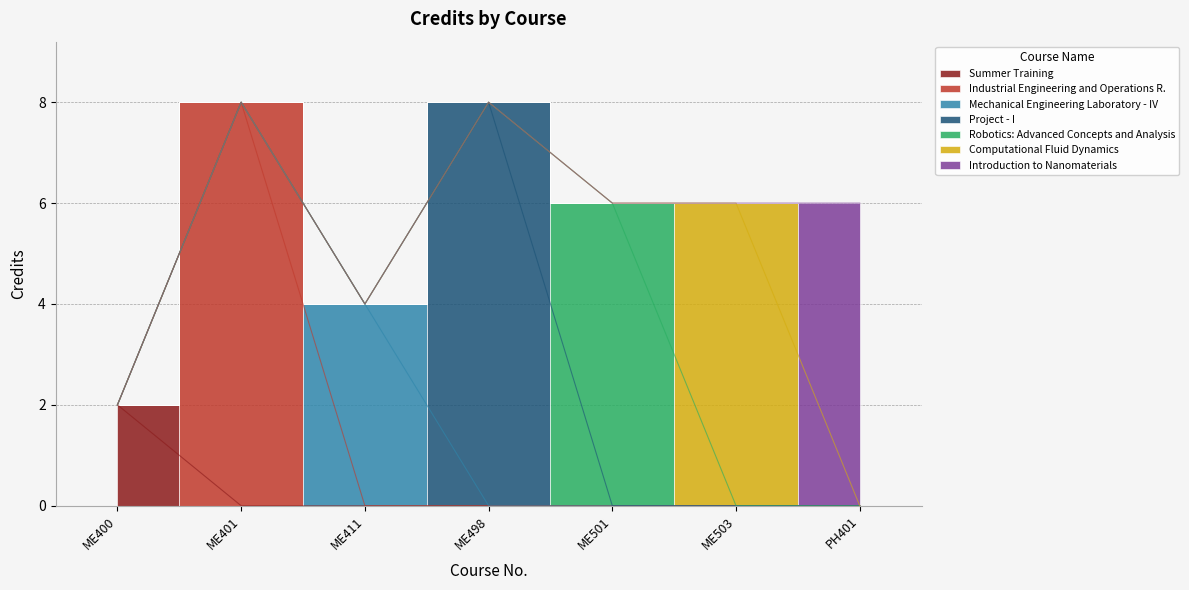

What position from the left is PH401?

7